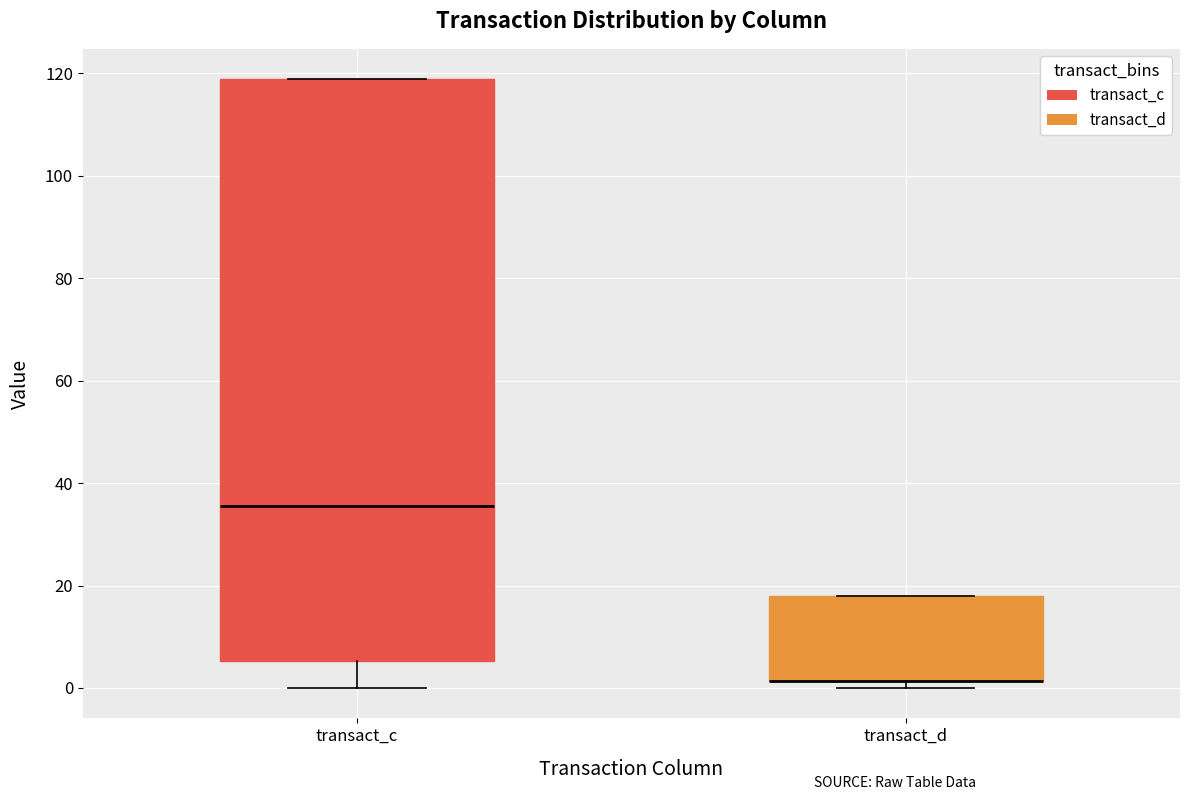

Reading left to right, transcribe this box plot: for each box, give where its median line is, the range the box spans, and where its two whiskers end, as read against the y-axis. The values are not printed on the chart, so give them approximately, as read against the axis.

transact_c: median 36, box 6 to 118, whiskers 0 to 118
transact_d: median 2 (drawn on the box's lower edge), box 2 to 18, whiskers 0 to 18